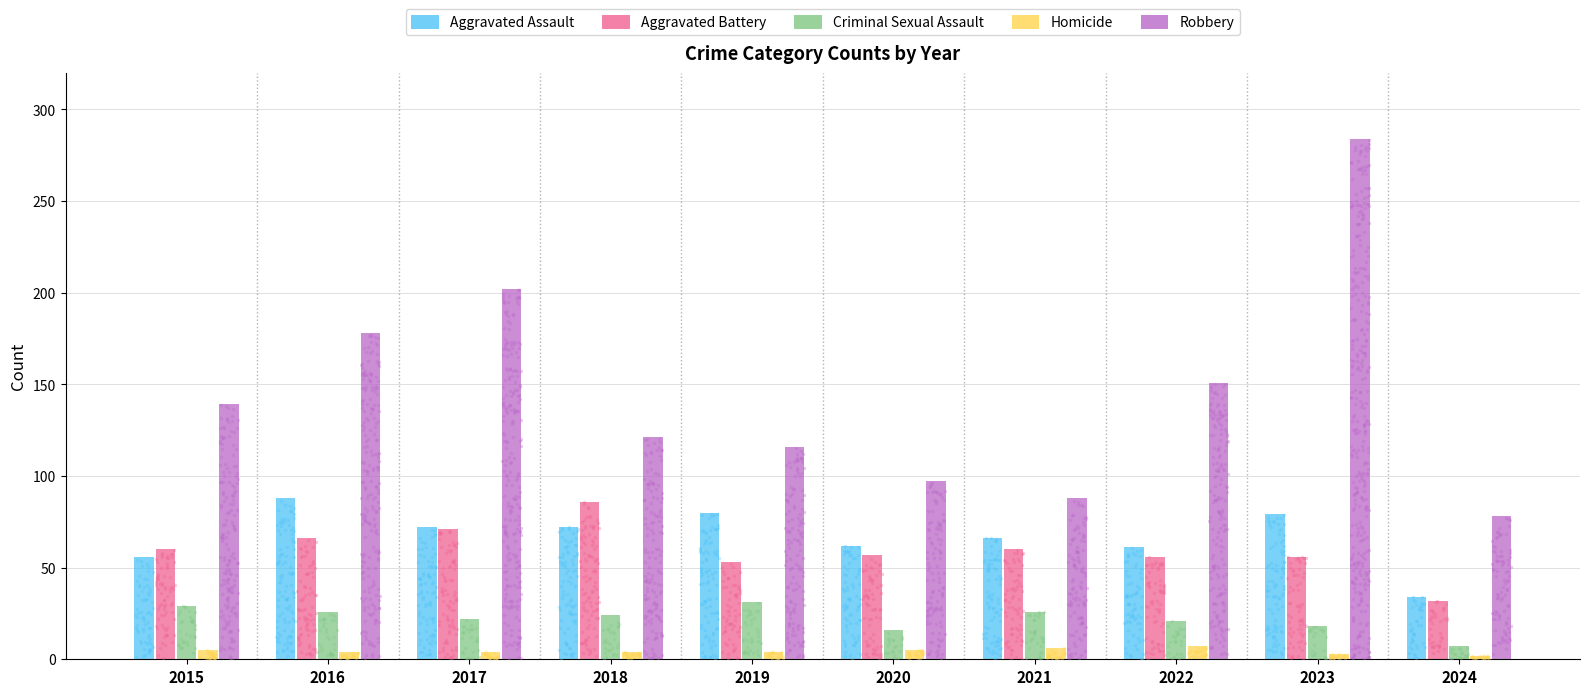

Which series contains the highest Y value?

Robbery